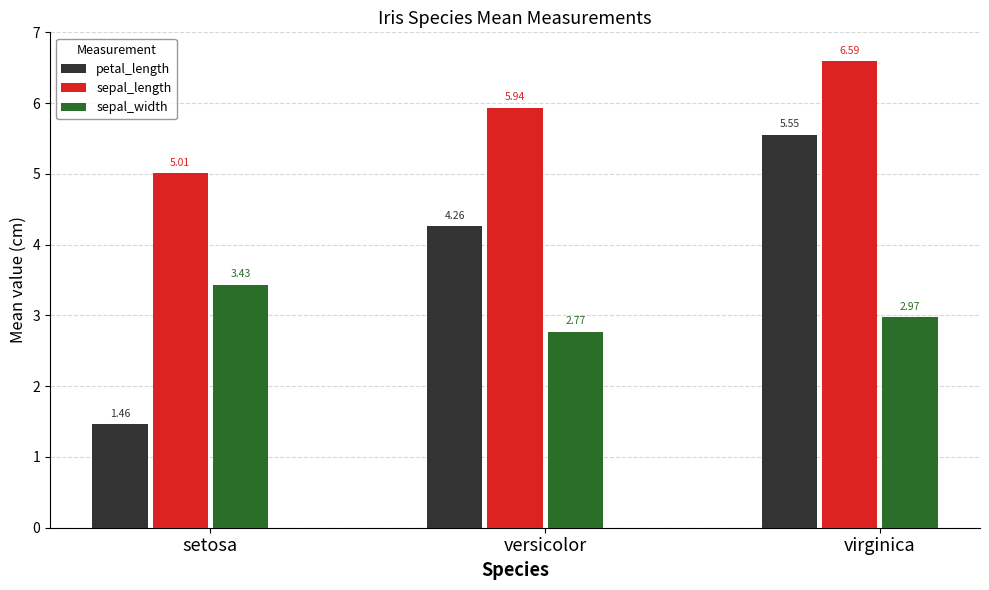

At which category is the sum across all series the highest?

virginica